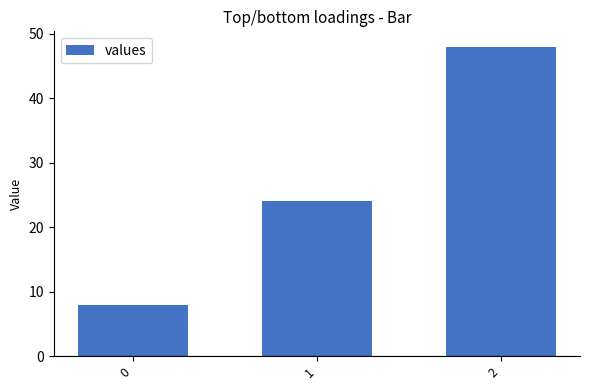

List the labels in order of value, largest first.

2, 1, 0